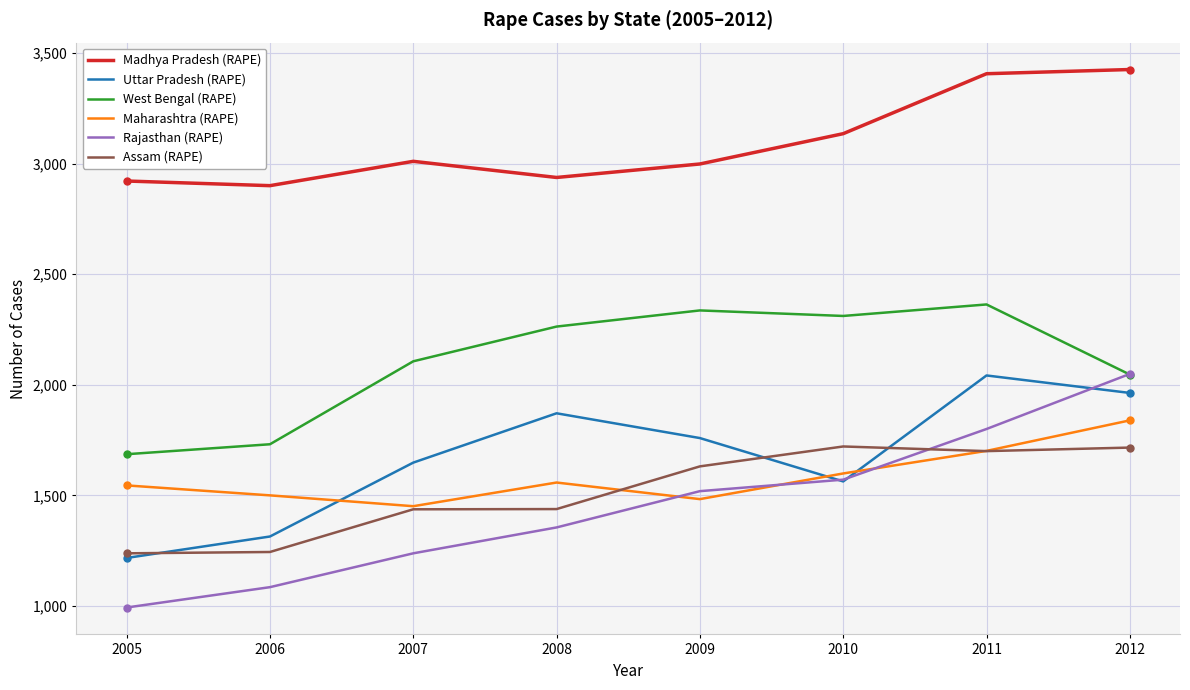

At how many categories does at least one series exceed 2136?

8